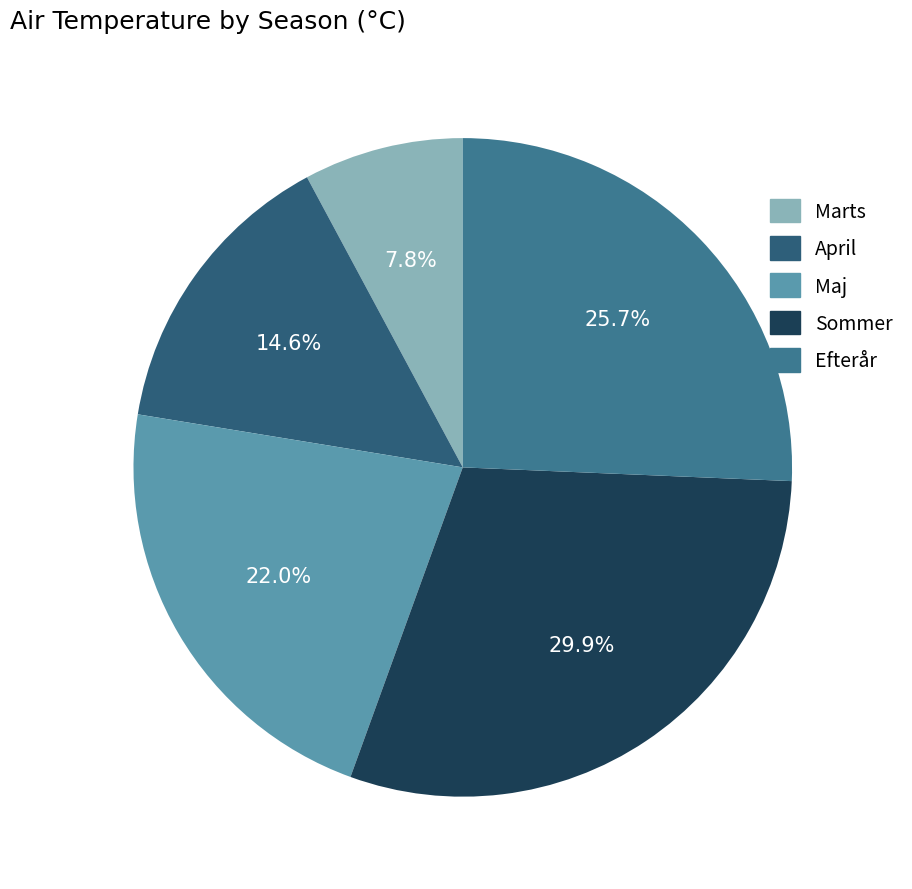

To the nearest percent, what is the difference between the largest and smallest slice percentages?

22%